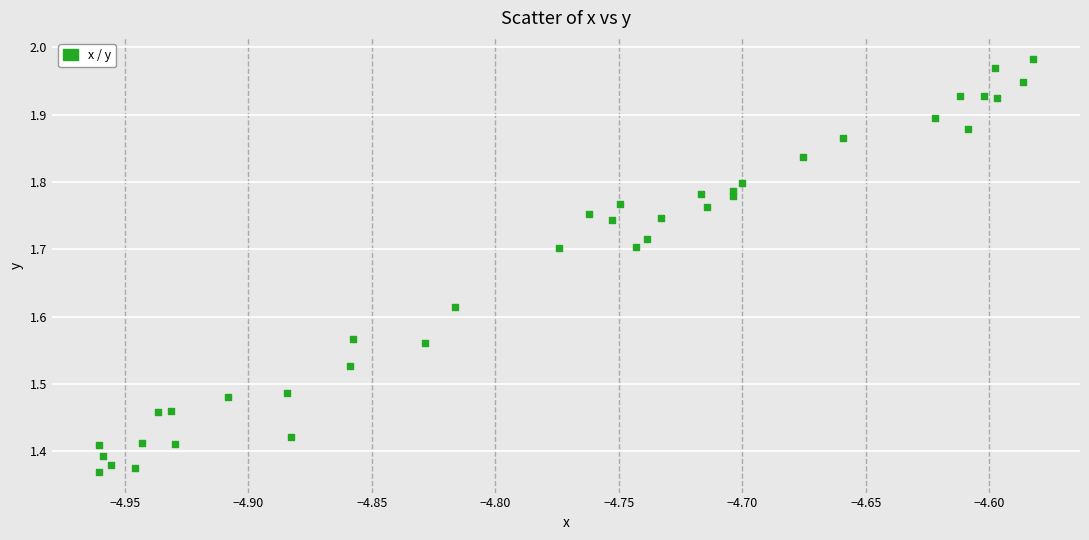

What is the range of Y values (max minus min)?

0.6